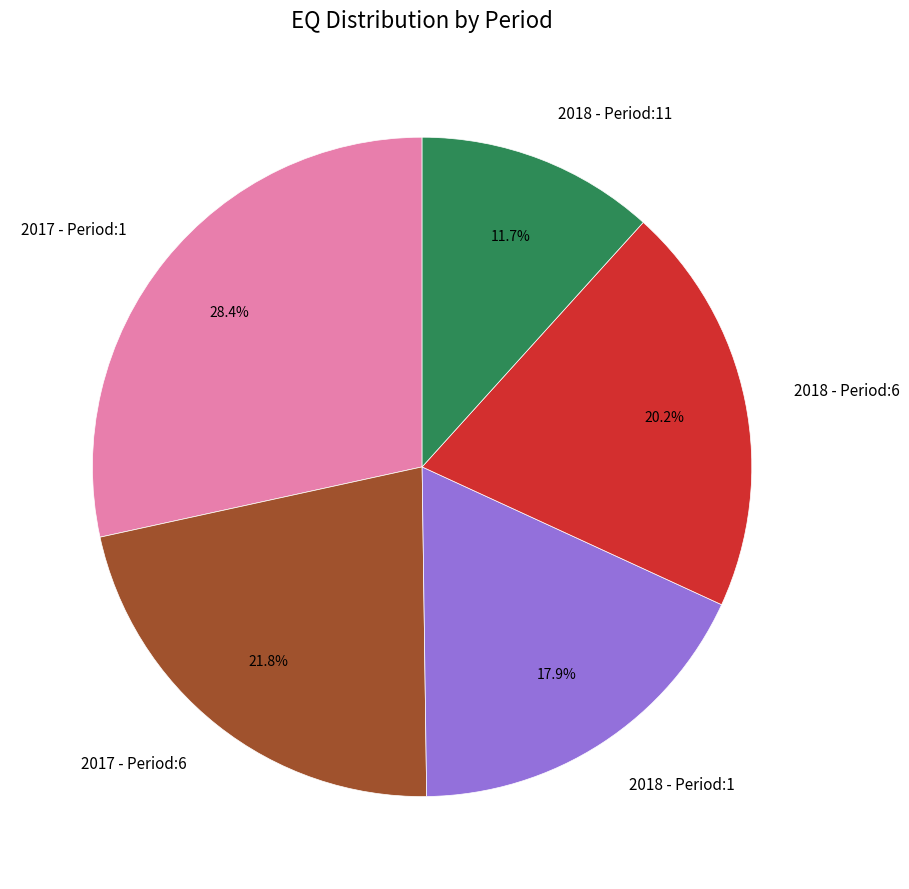

Between 2017 - Period:6 and 2018 - Period:6, which is larger?

2017 - Period:6